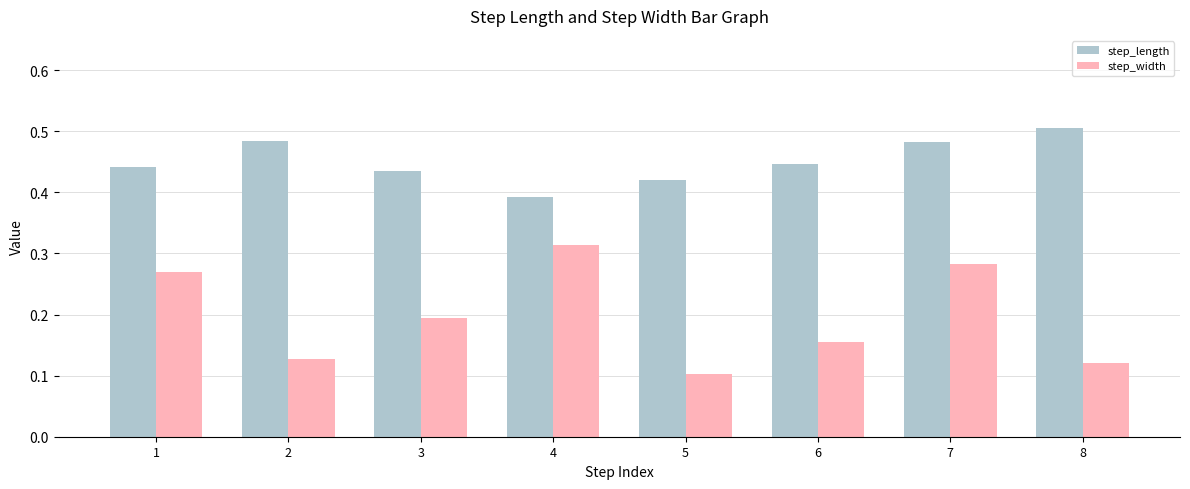

What are all the series names shown in the legend?

step_length, step_width